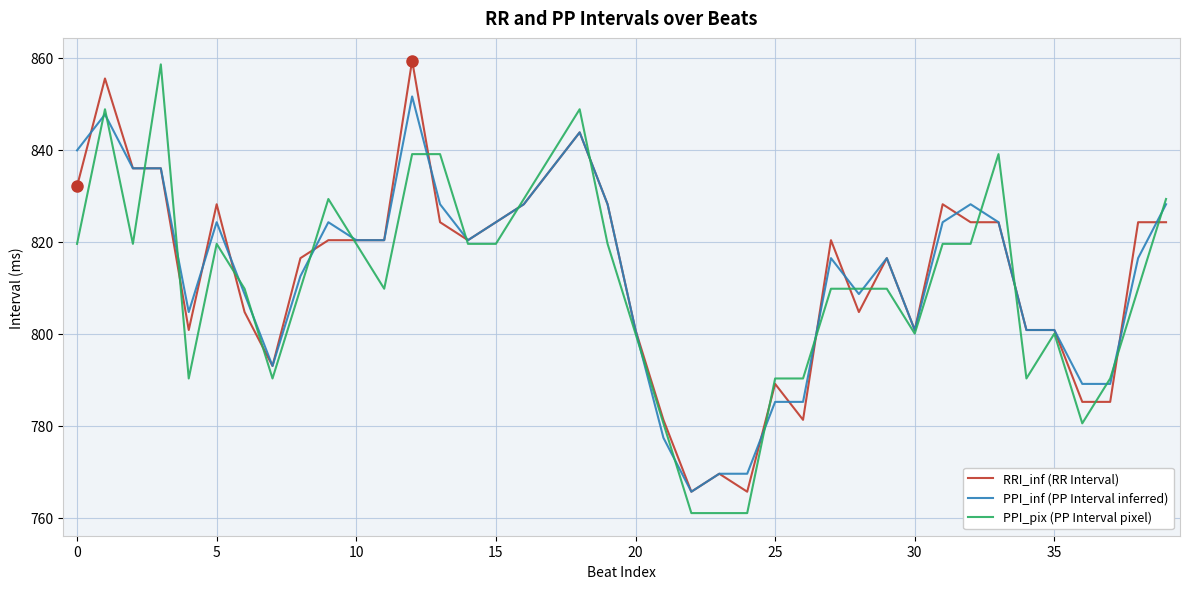

Does the chart display data point markers on the line(s)?

No